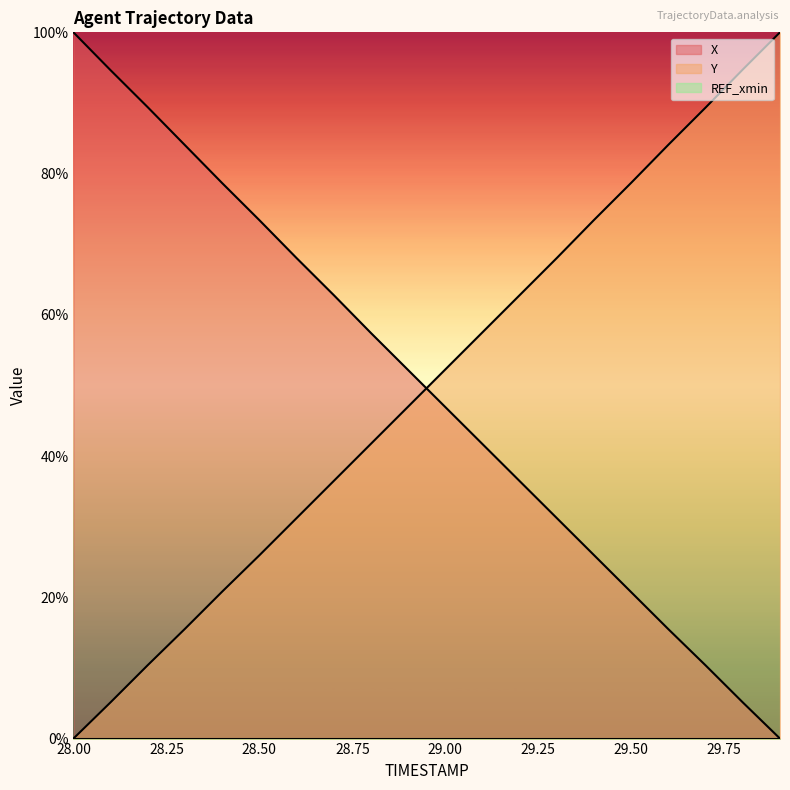

What is the difference between the maximum and second lowest values in the Y series?

94.9